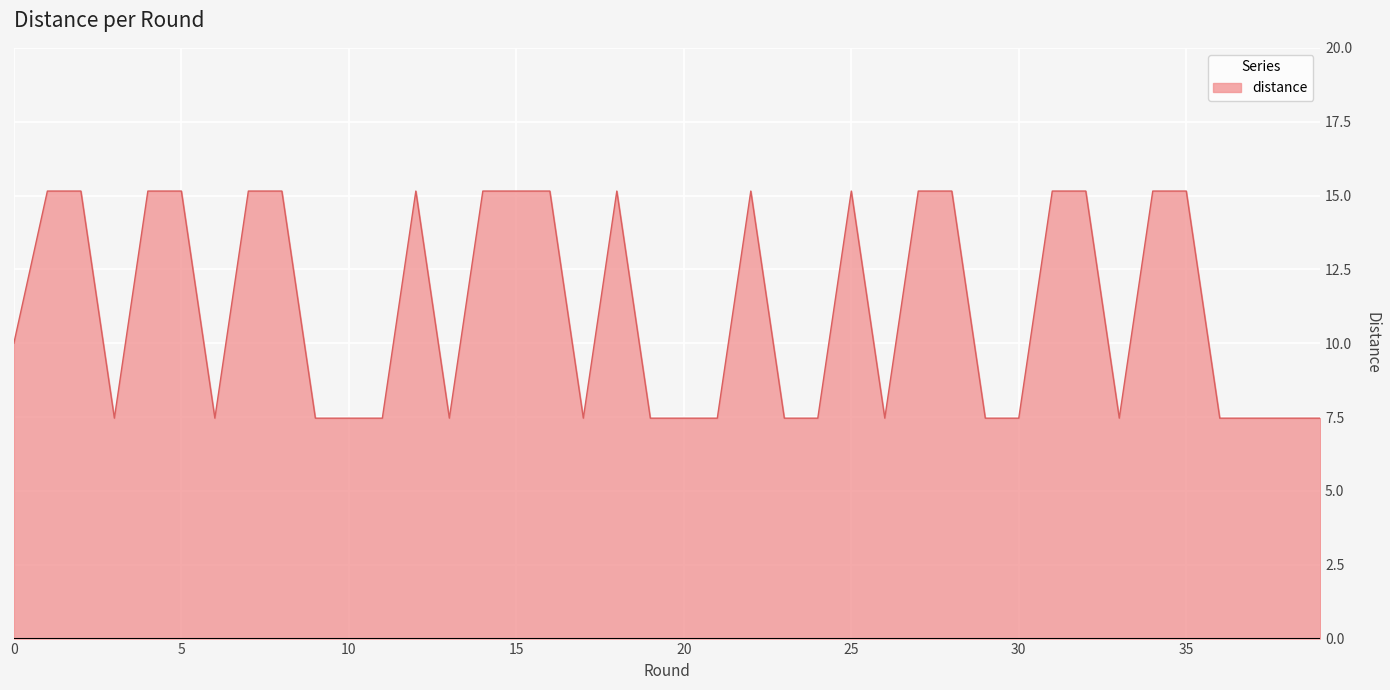

Does the chart display data point markers on the line(s)?

No